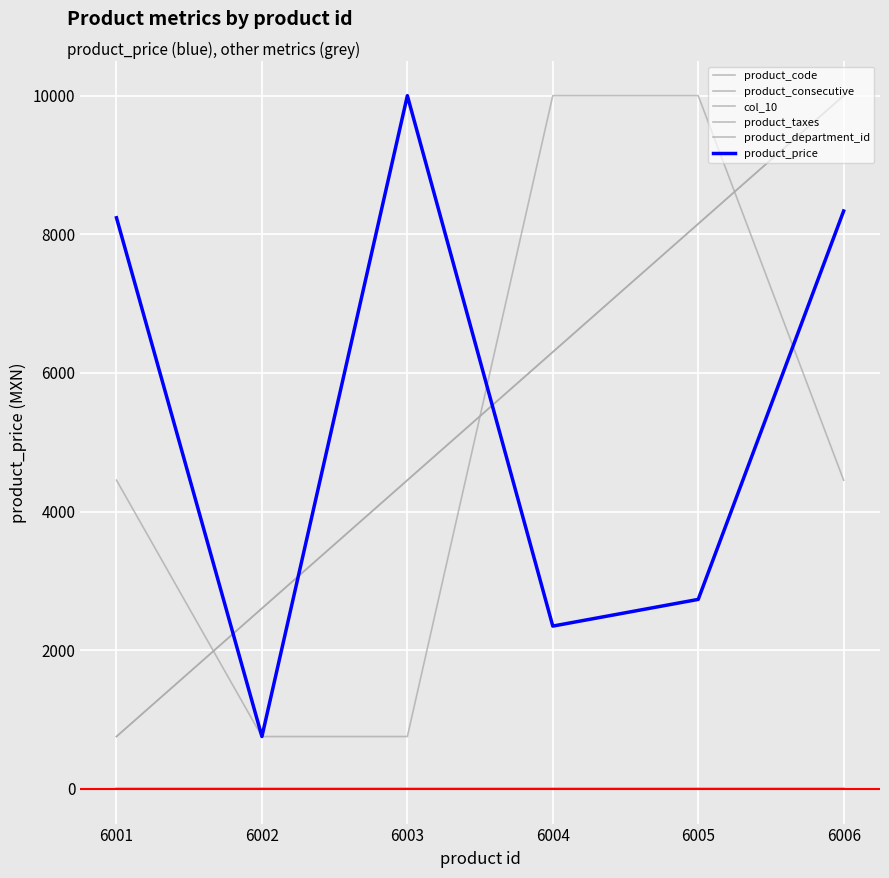

At how many categories does at least one series exceed 1981?

6